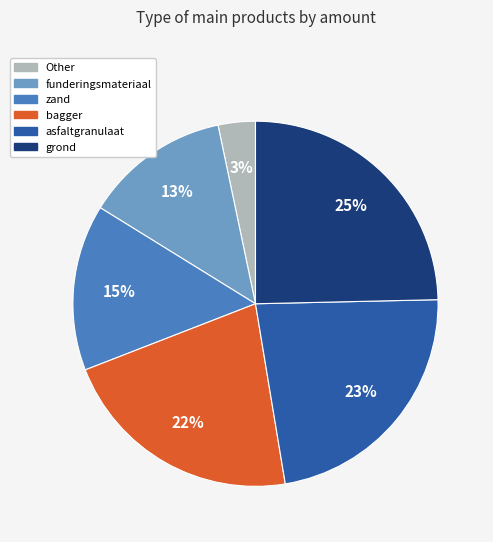

To the nearest percent, what portion does asfaltgranulaat represent?

23%